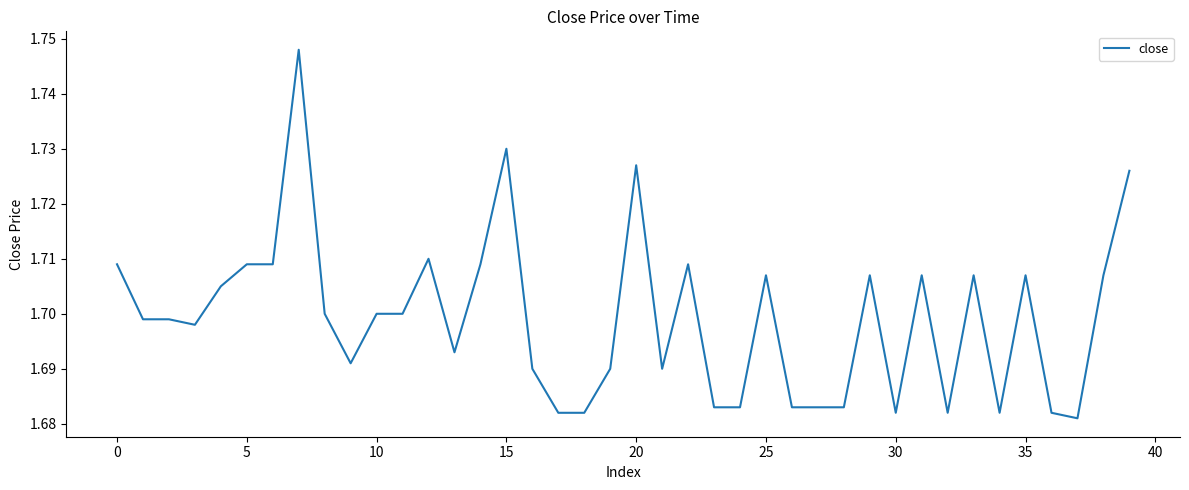

Does the chart display data point markers on the line(s)?

No